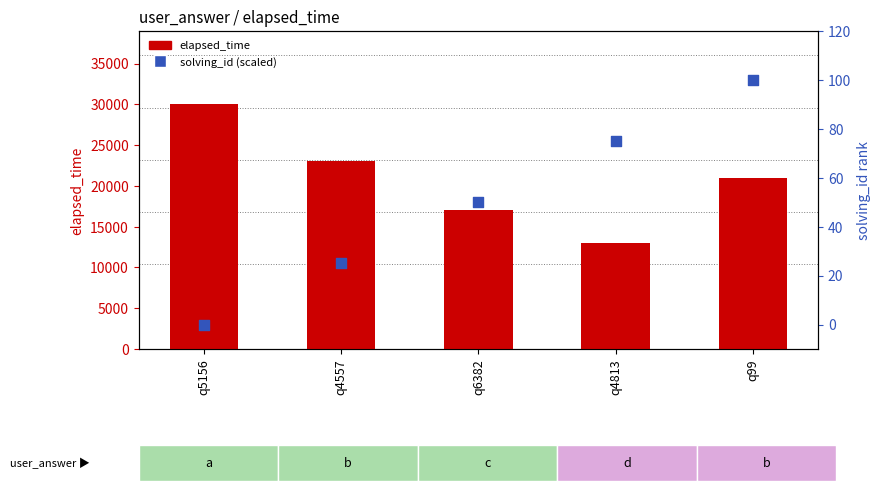

What are all the series names shown in the legend?

elapsed_time, solving_id (scaled)